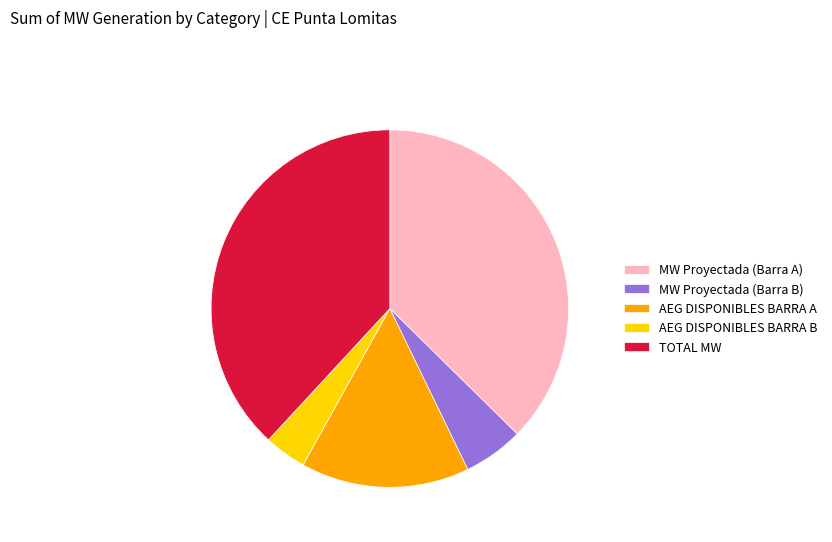

Is it true that MW Proyectada (Barra B) is 15% of the pie?

False